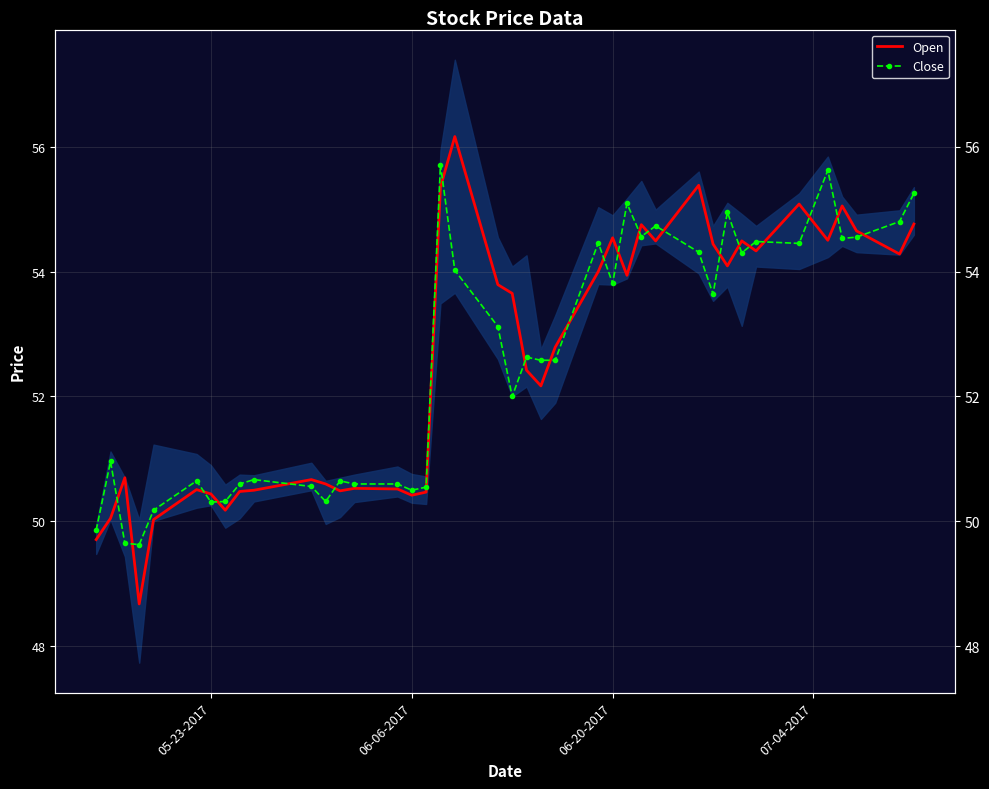

In Close, how many points are lower than both neighbors (excluding endpoints)?

11